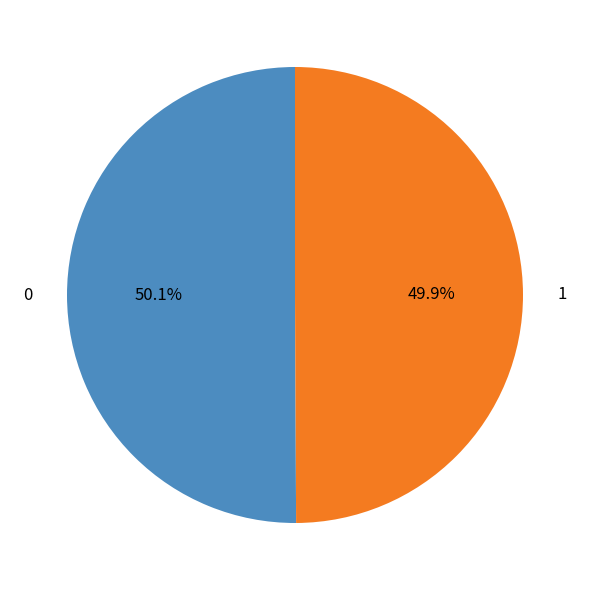

To the nearest percent, what portion does 0 represent?

50%